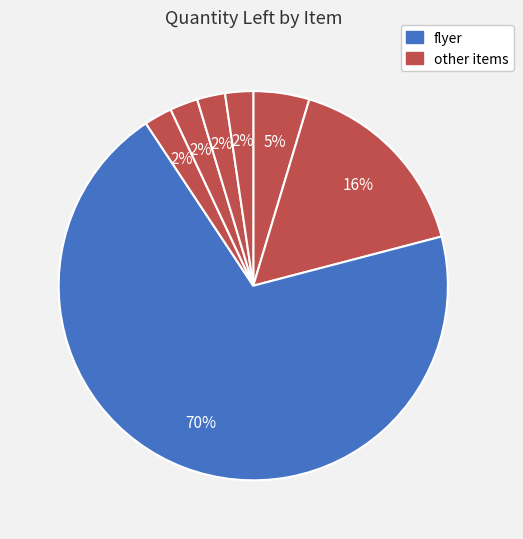

How many slices are in this pie chart?

7